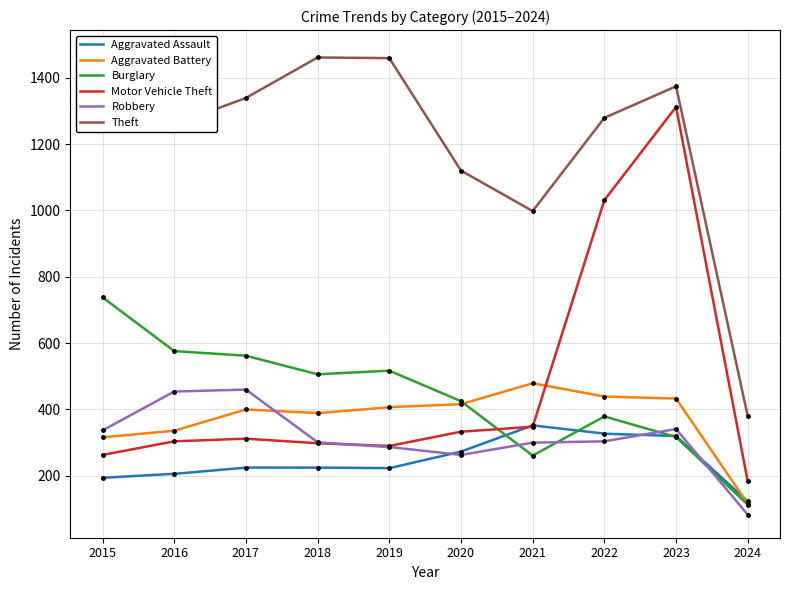

Between which two adjacent categories do Robbery and Burglary first intersect?

2020 and 2021